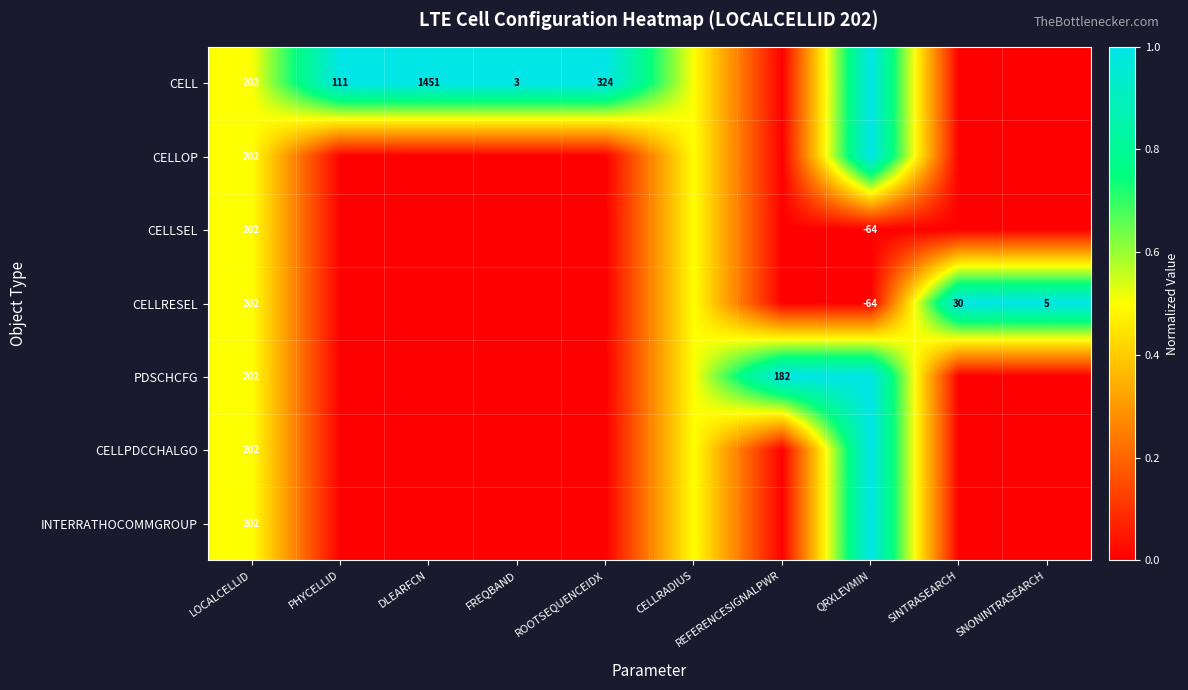

What is the difference between the CELLSEL values at QRXLEVMIN and LOCALCELLID?

266.0